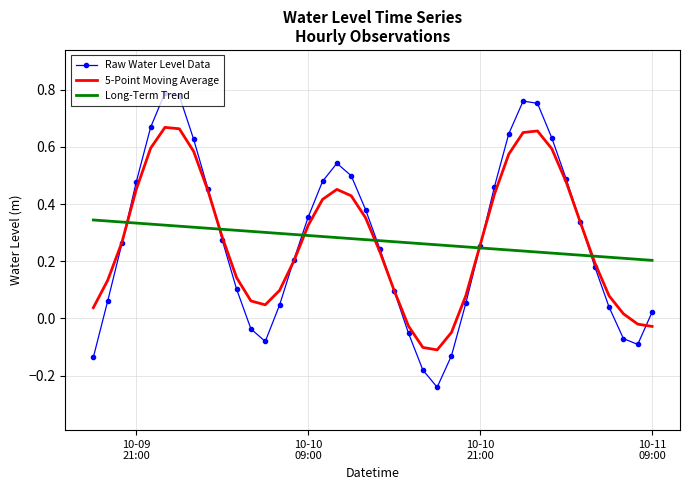

List the series in order of their peak value, lowest first.

Long-Term Trend, 5-Point Moving Average, Raw Water Level Data